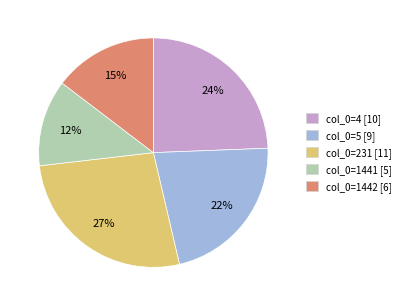

The col_0=1441 [5] slice represents 12% of the pie. True or false?

True